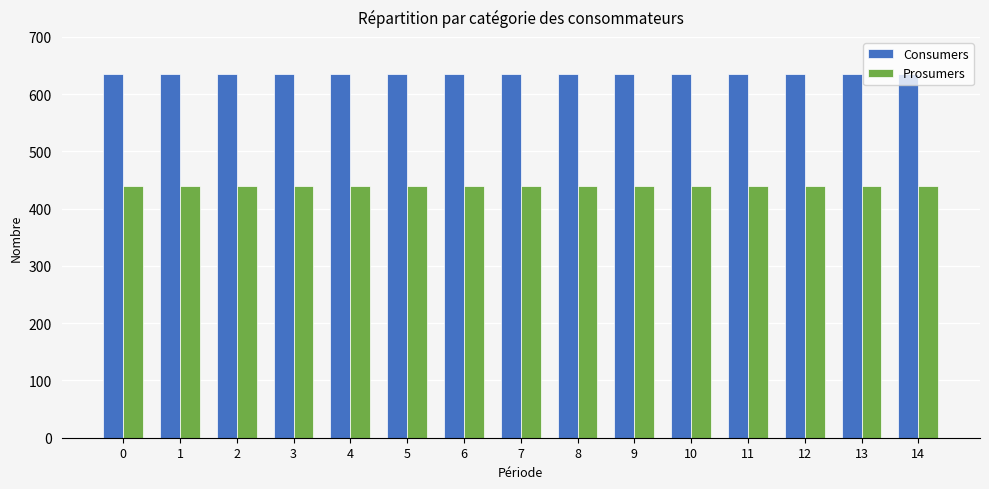

At how many categories does at least one series exceed 472?

15